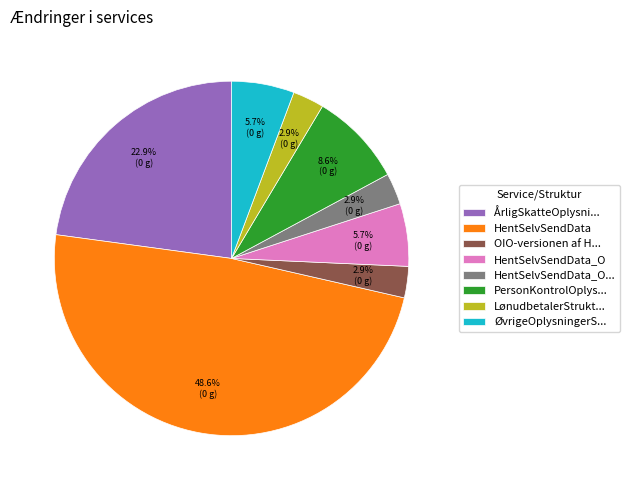

Which has a higher value, PersonKontrolOplys... or ØvrigeOplysningerS...?

PersonKontrolOplys...